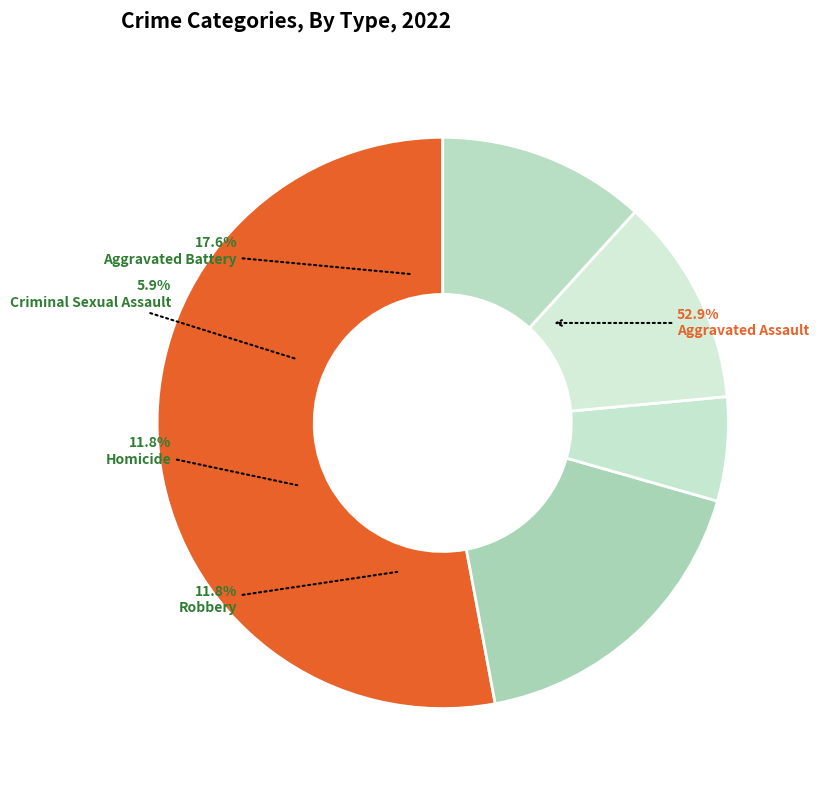

Which category has the biggest portion of the pie?

Aggravated Assault